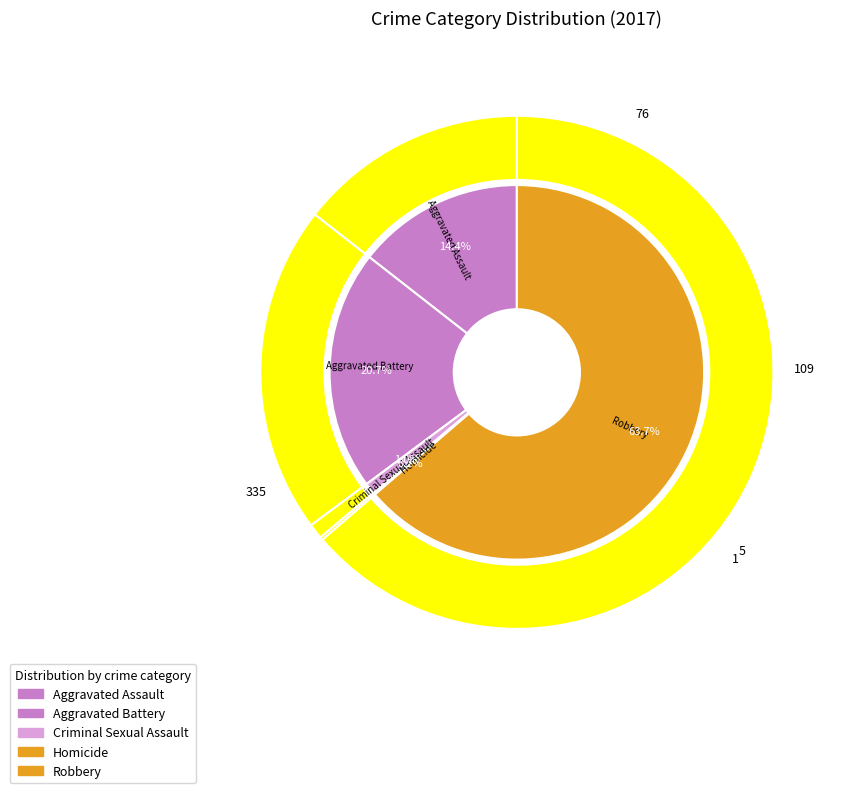

To the nearest percent, what portion does Aggravated Battery represent?

21%